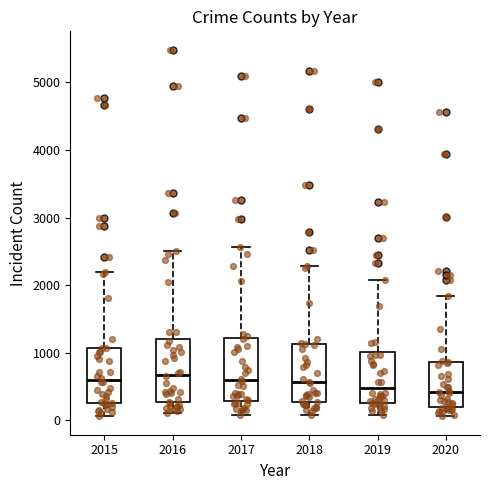

Reading left to right, read every box against the y-axis: the position of its median line, the range the box covers, and the ends of its whiskers. The values are not printed on the chart, so give them approximately, as read against the axis.

2015: median 600, box 300 to 1100, whiskers 100 to 2200
2016: median 700, box 300 to 1200, whiskers 100 to 2500
2017: median 600, box 300 to 1200, whiskers 100 to 2600
2018: median 600, box 300 to 1100, whiskers 100 to 2300
2019: median 500, box 300 to 1000, whiskers 100 to 2100
2020: median 400, box 200 to 900, whiskers 100 to 1800